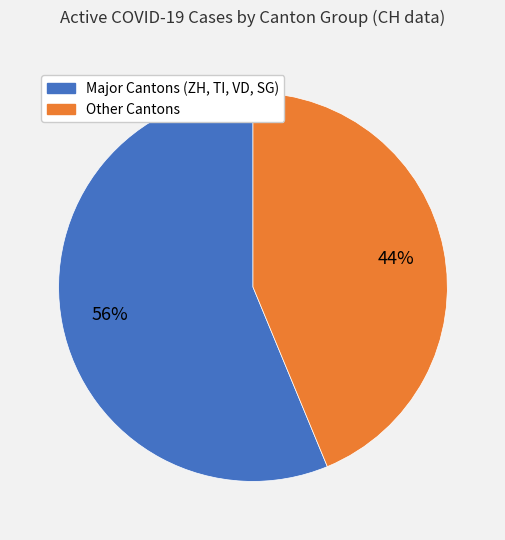

How many slices are in this pie chart?

2